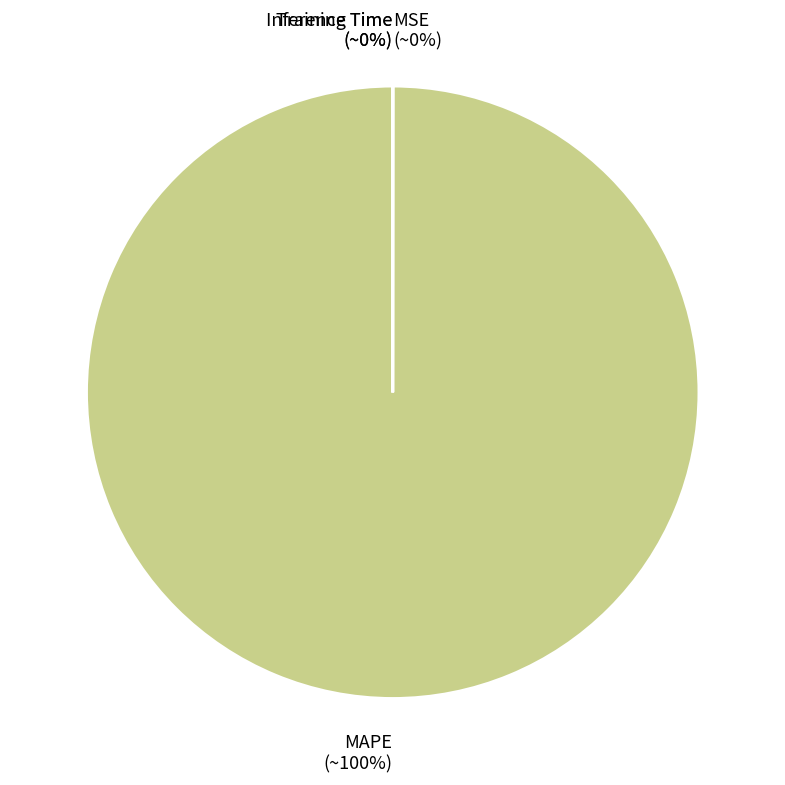

To the nearest percent, what is the average slice percentage?

25%